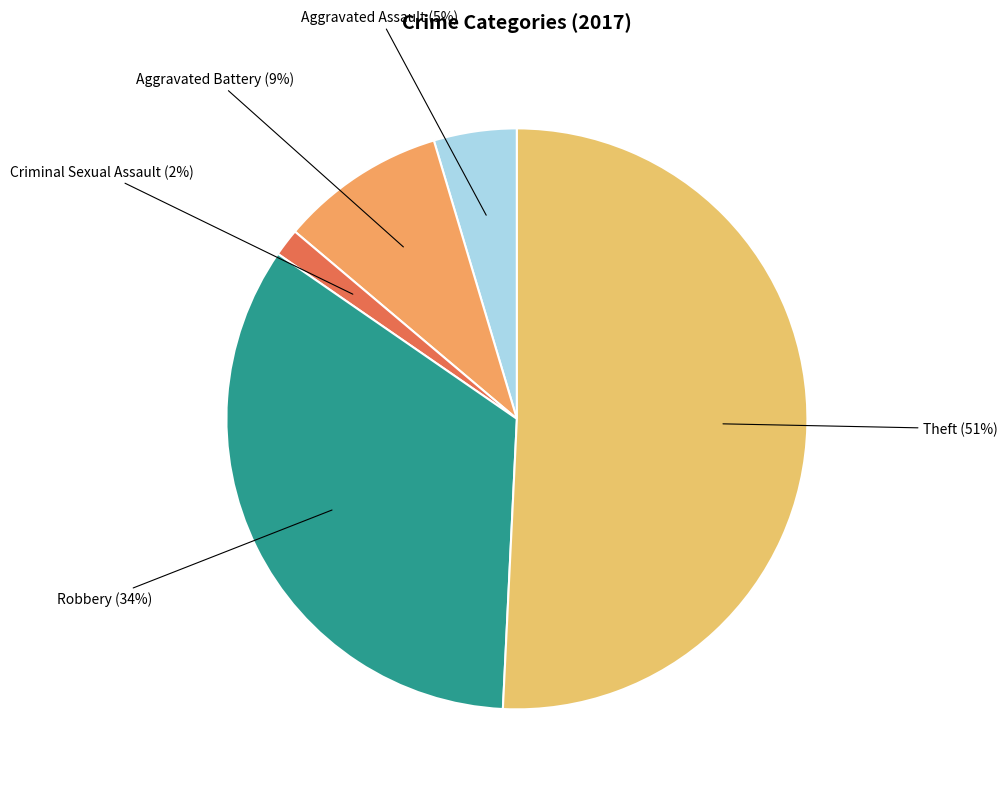

Rank the categories by value from highest to lowest.

Theft, Robbery, Aggravated Battery, Aggravated Assault, Criminal Sexual Assault